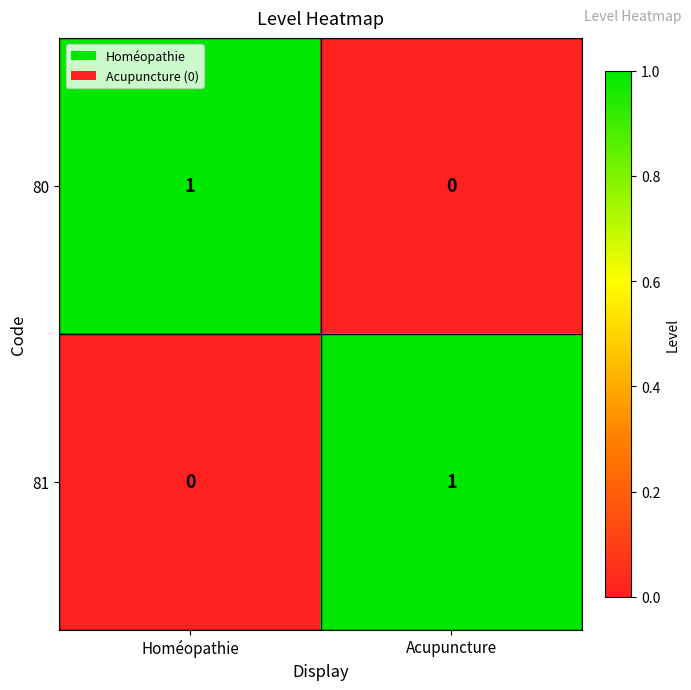

Rank the series at Acupuncture from lowest to highest value.

80, 81